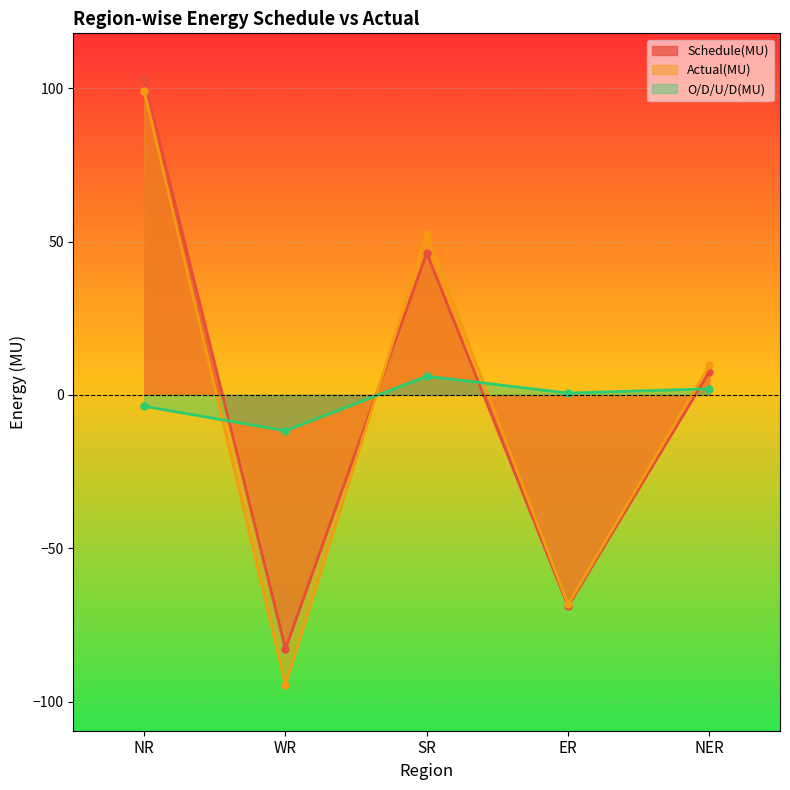

Between which two adjacent categories do O/D/U/D(MU) and Schedule(MU) first intersect?

NR and WR